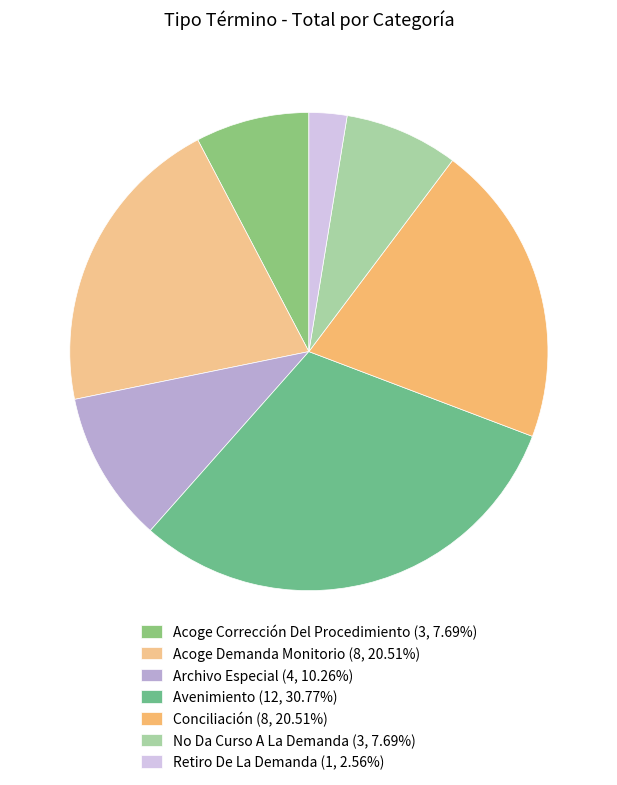

True or false: Acoge Demanda Monitorio accounts for 29% of the total.

False